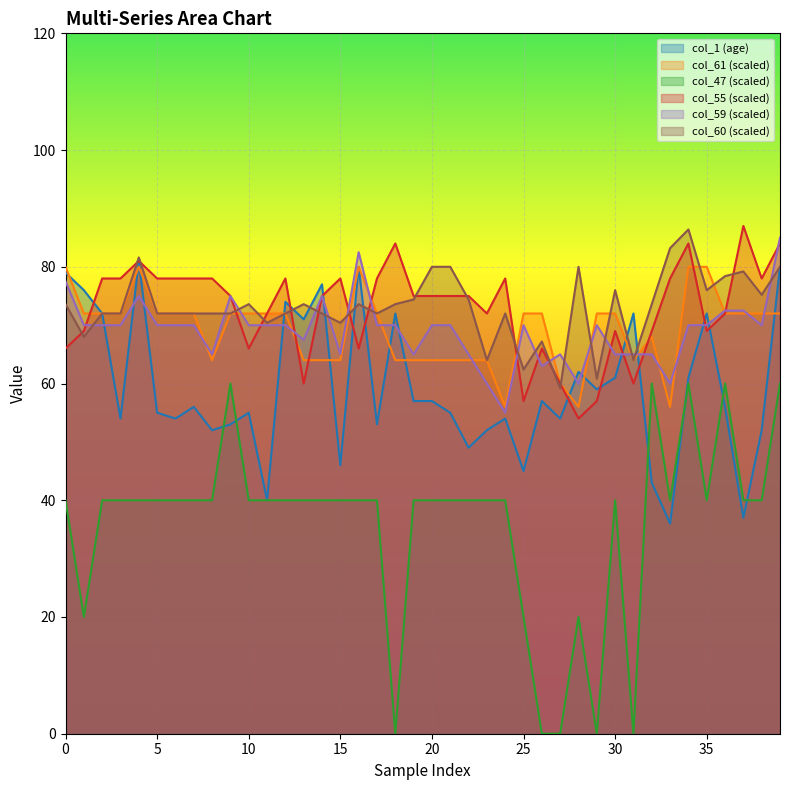

Rank the categories by col_1 value from lowest to highest.

33, 37, 11, 32, 25, 15, 22, 8, 23, 38, 9, 17, 3, 6, 24, 27, 5, 10, 21, 7, 36, 19, 20, 26, 29, 30, 34, 28, 13, 2, 18, 31, 35, 12, 1, 14, 0, 16, 39, 4